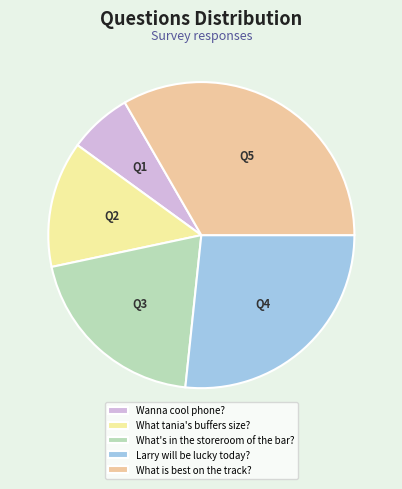

Does What's in the storeroom of the bar? account for over 50% of the chart?

No